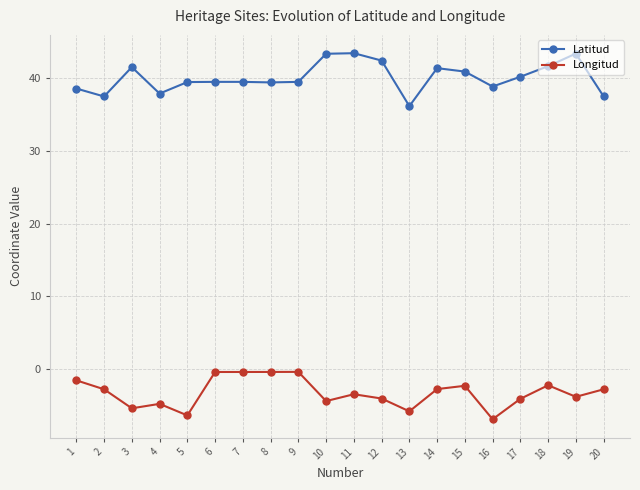

How many categories are shown in the chart?

20